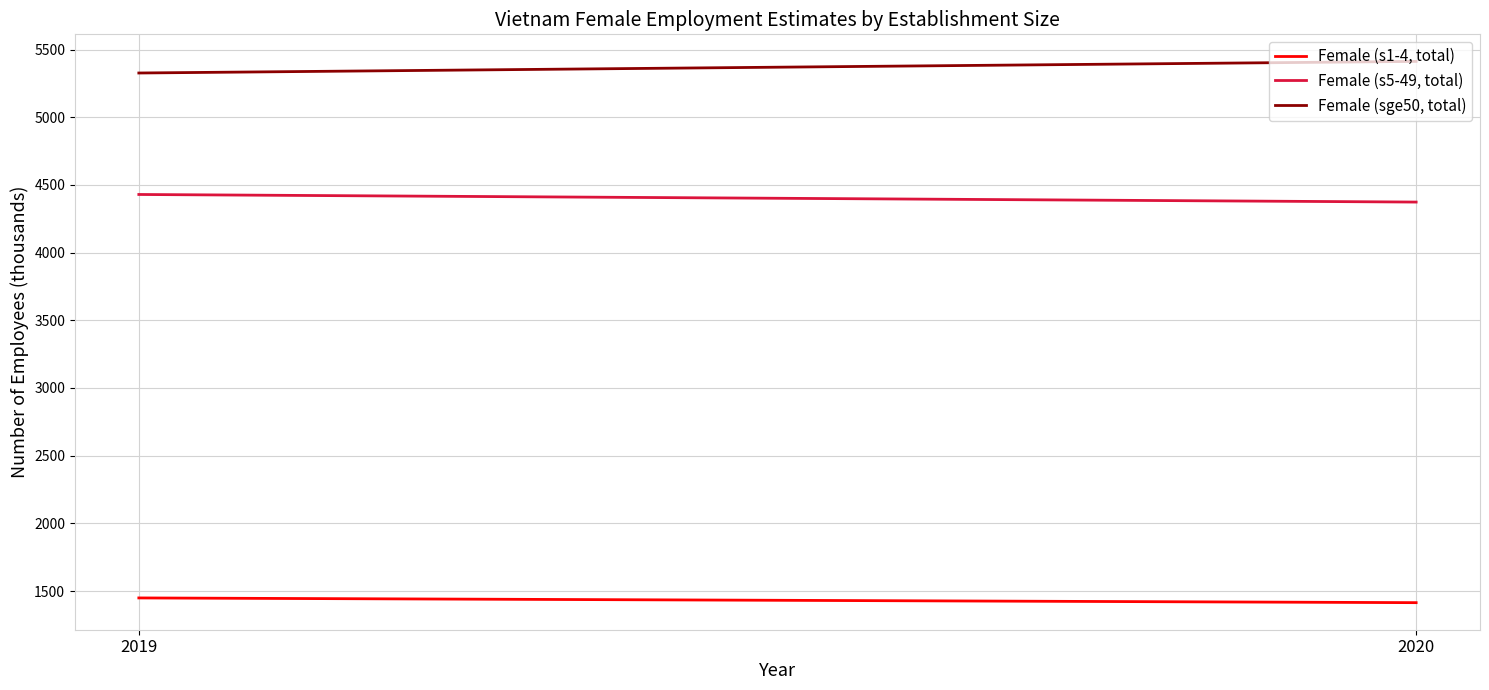

Which series has the largest range (max minus min)?

Female (sge50, total)